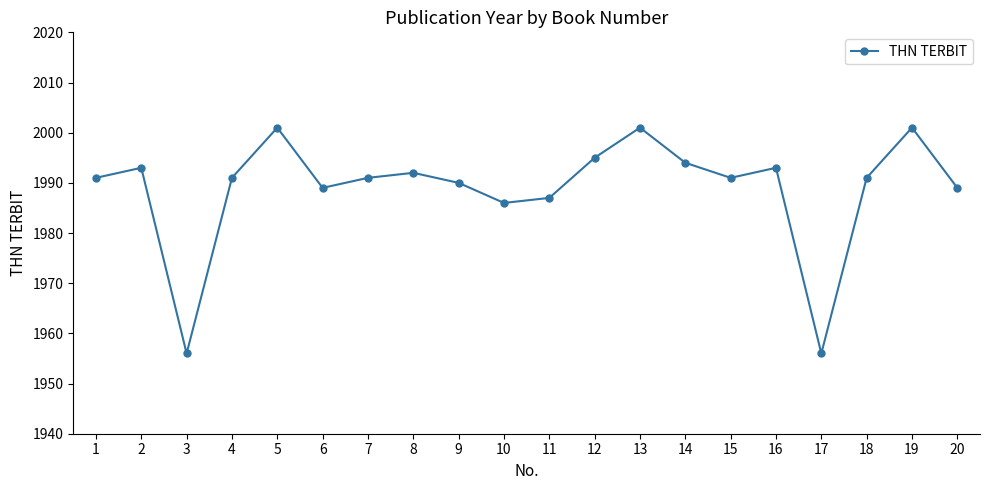

Where is the first local maximum?

2